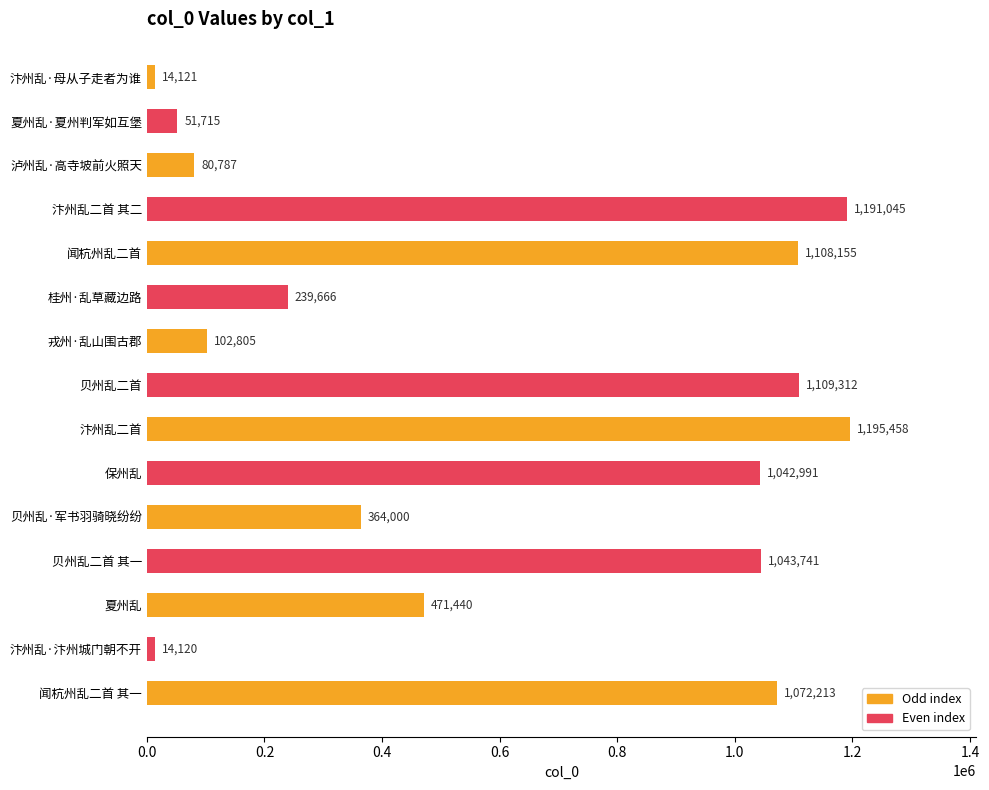

Which category has the highest value across all series?

汴州乱二首